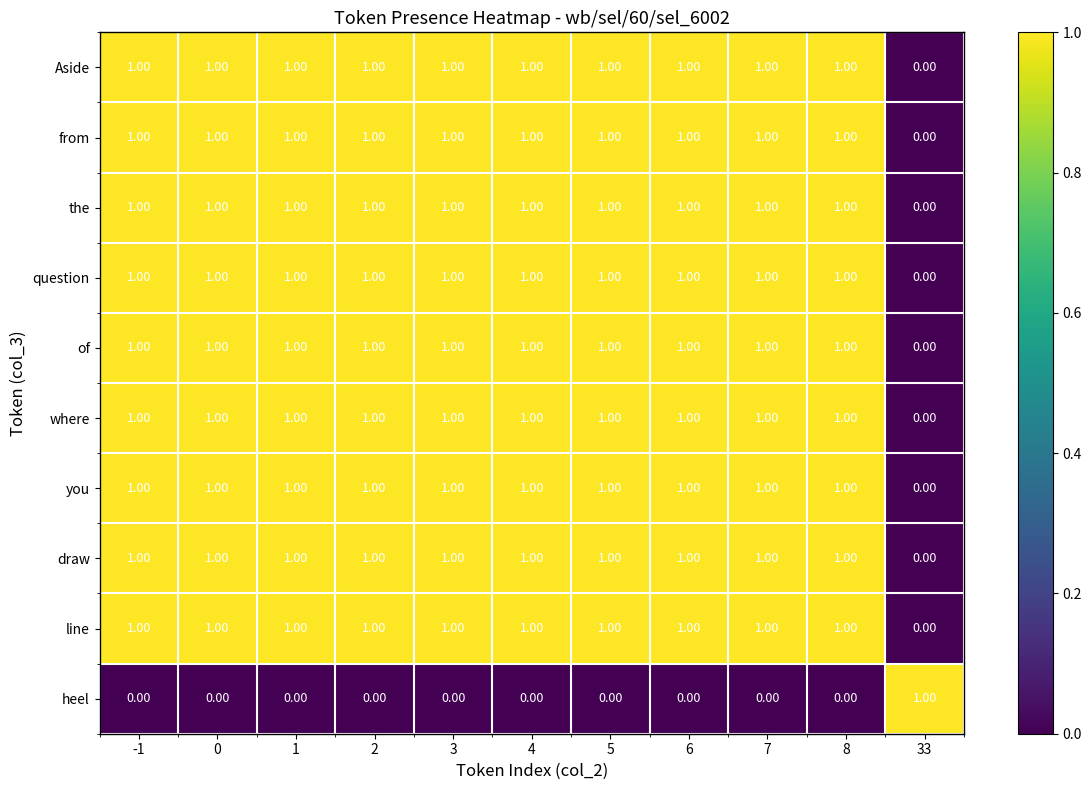

What is the total value across all series at 6?

9